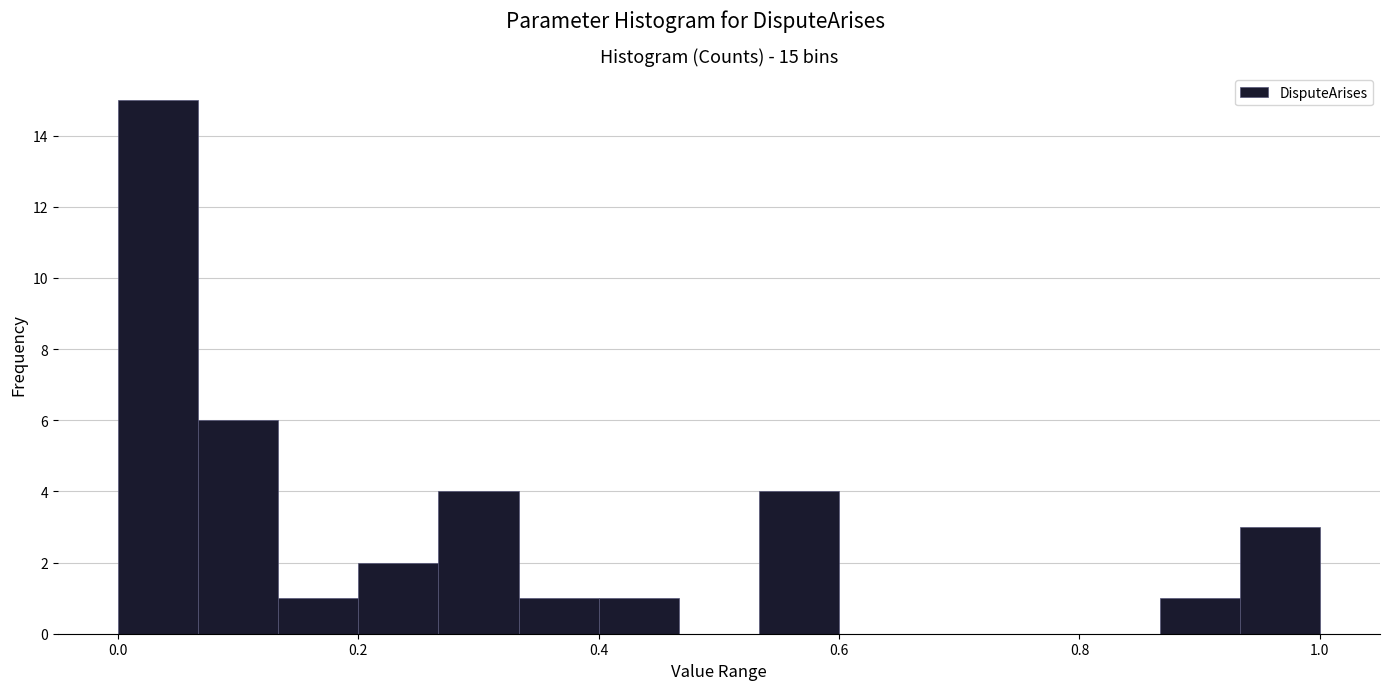

Read against the x-axis, roughly where is the centre of the tallest bar?

0.04